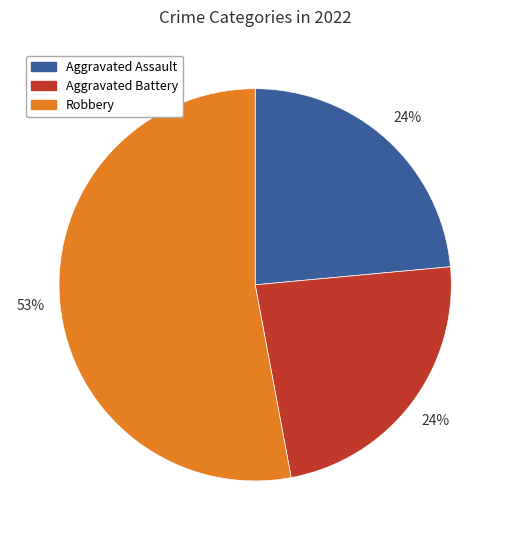

What is the ratio of the value at Robbery to the value at Aggravated Battery?

2.2